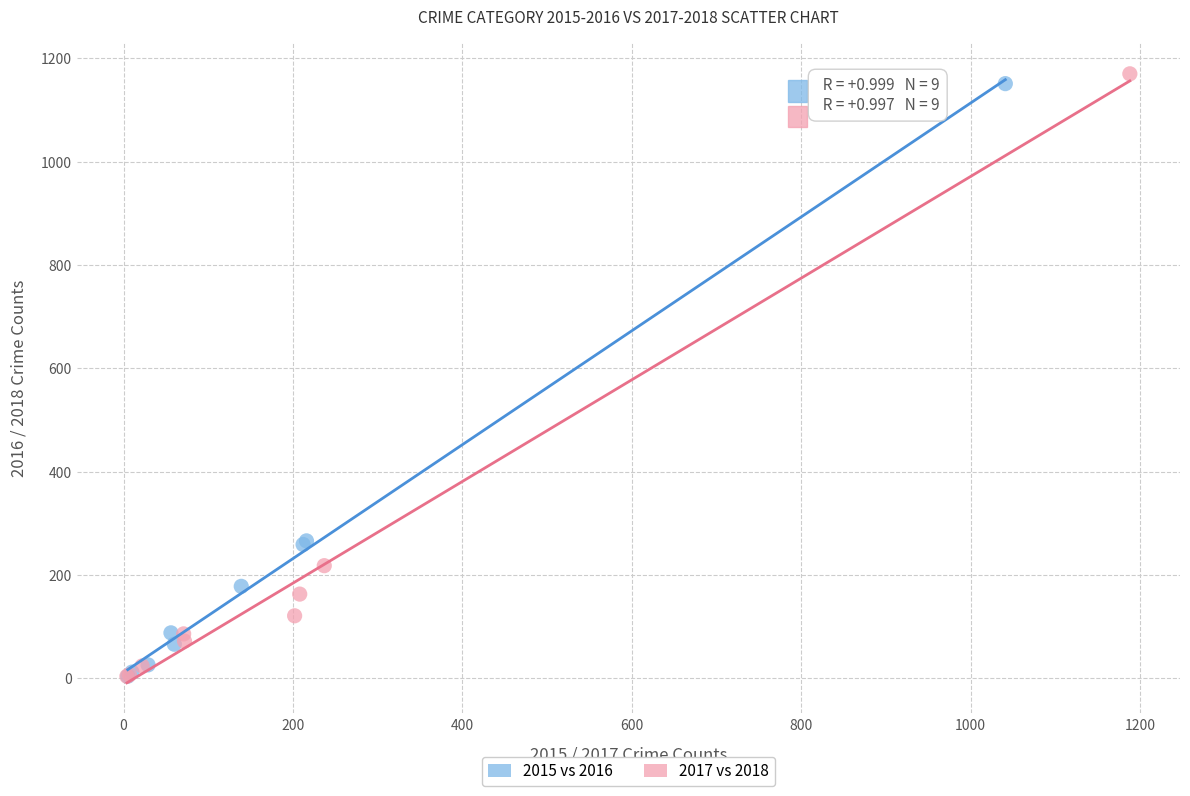

Which series has the widest spread of Y values?

2017 vs 2018